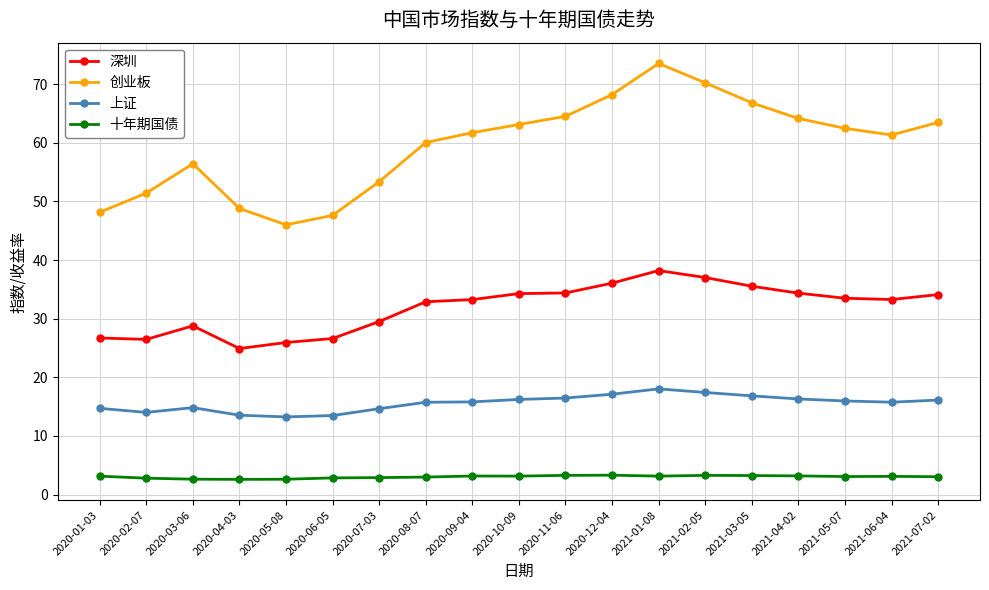

True or false: 创业板 and 深圳 intersect in this chart.

False